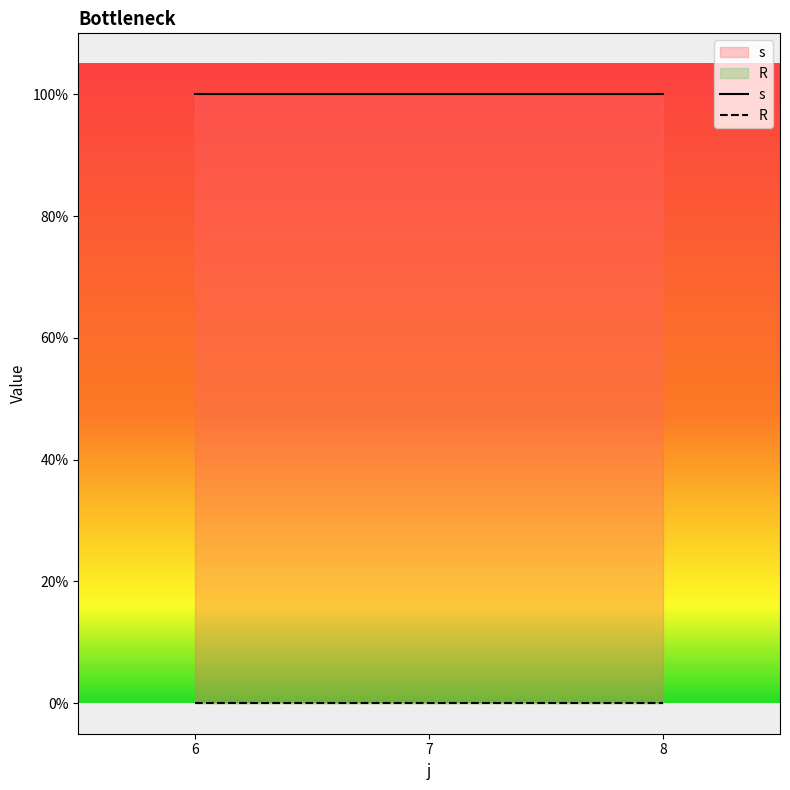

What are all the series names shown in the legend?

s, R